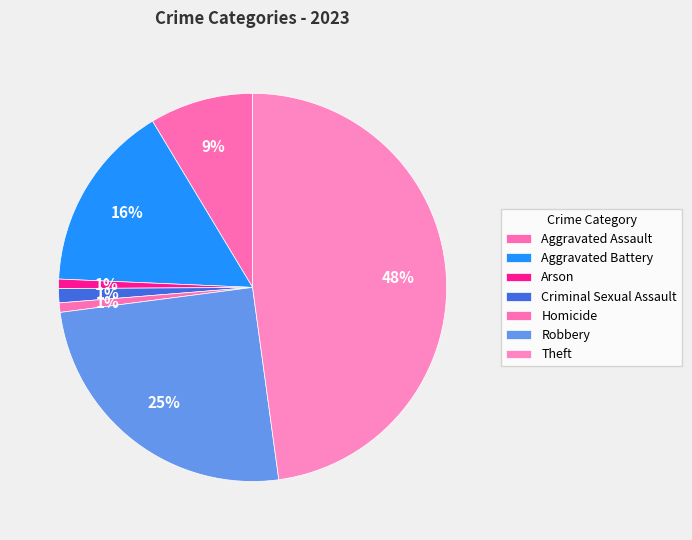

Count the number of slices in the pie.

7